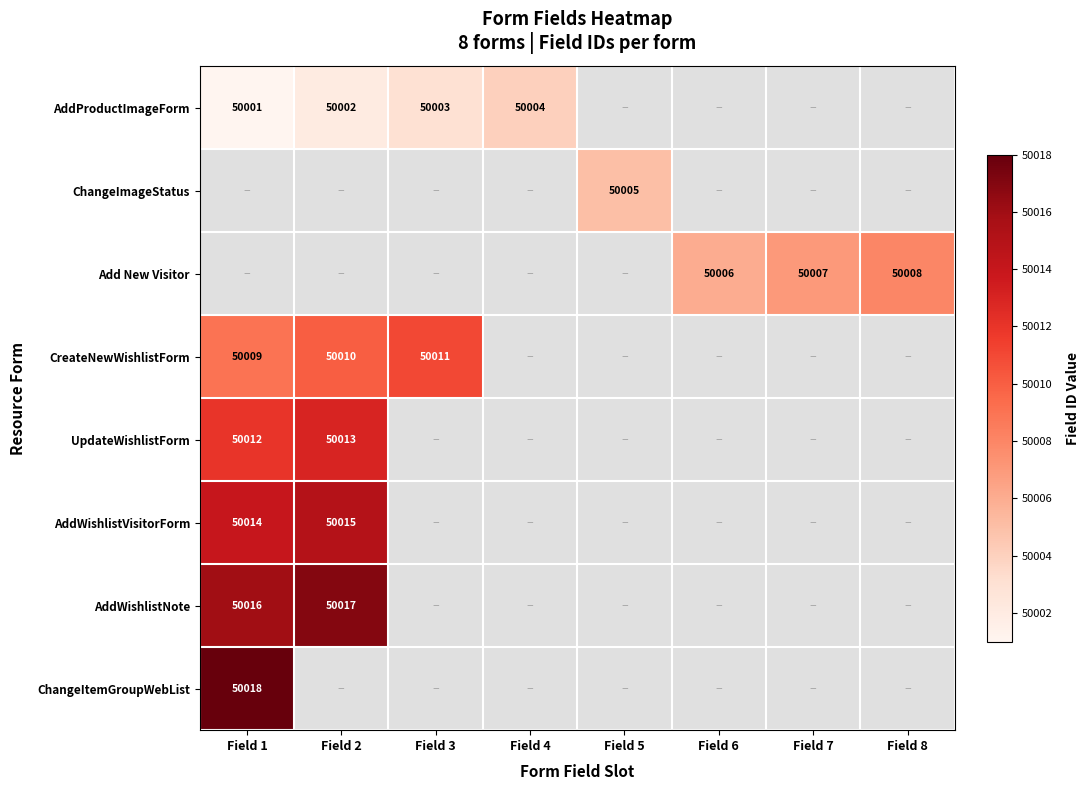

The value of CreateNewWishlistForm at Field 1 is 50009. True or false?

True